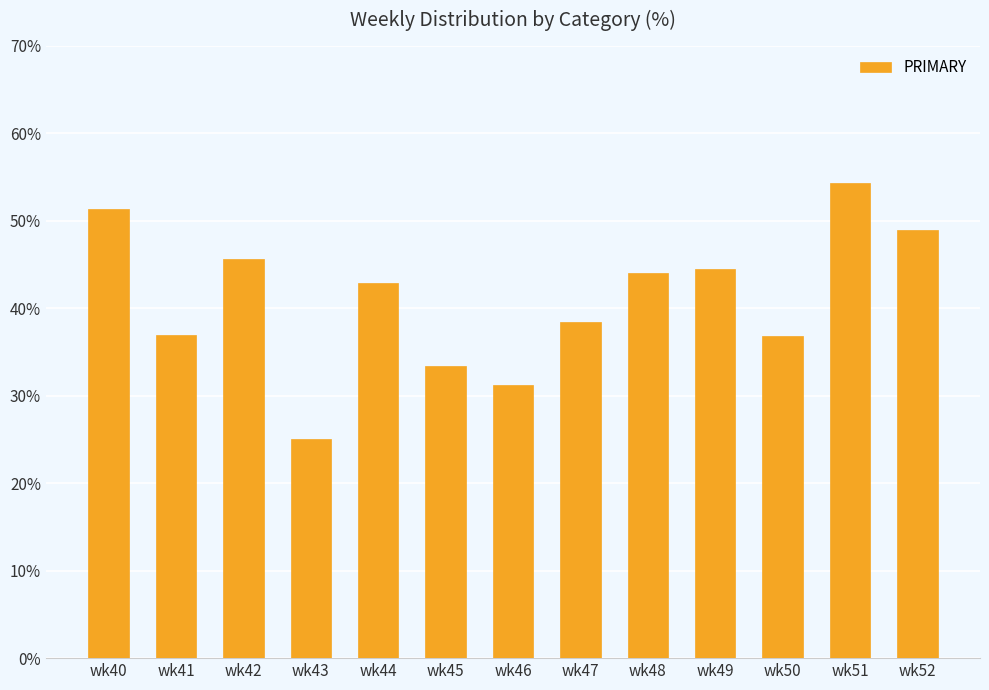

Are the bars horizontal?

No